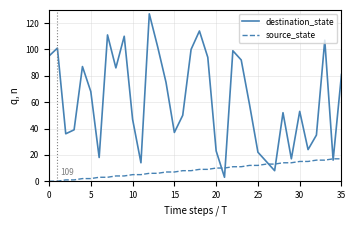

Which series ends up on top after the final intersection of source_state and destination_state?

destination_state